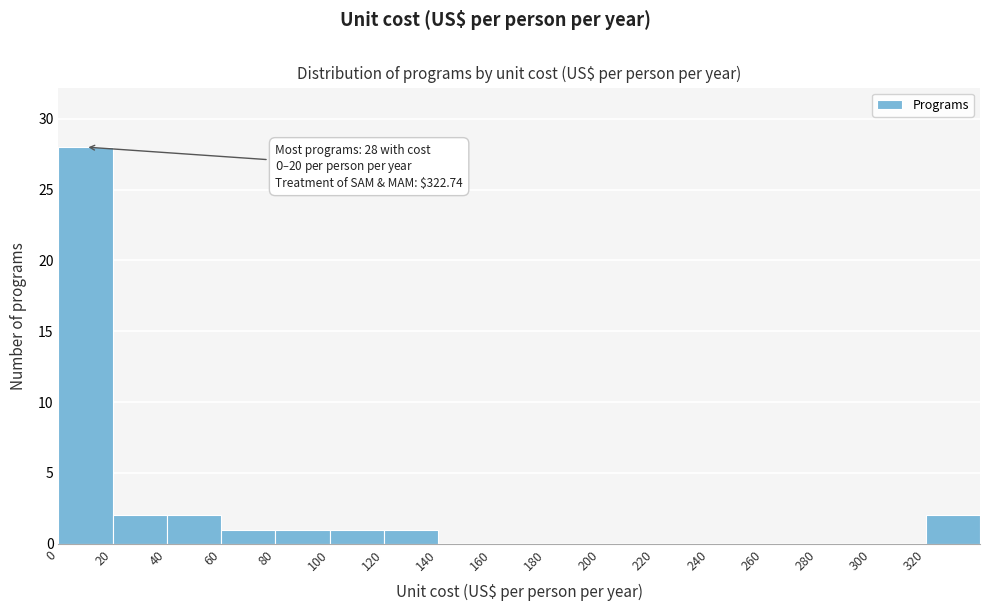

Which range on the x-axis has the tallest bar?

0 to 20